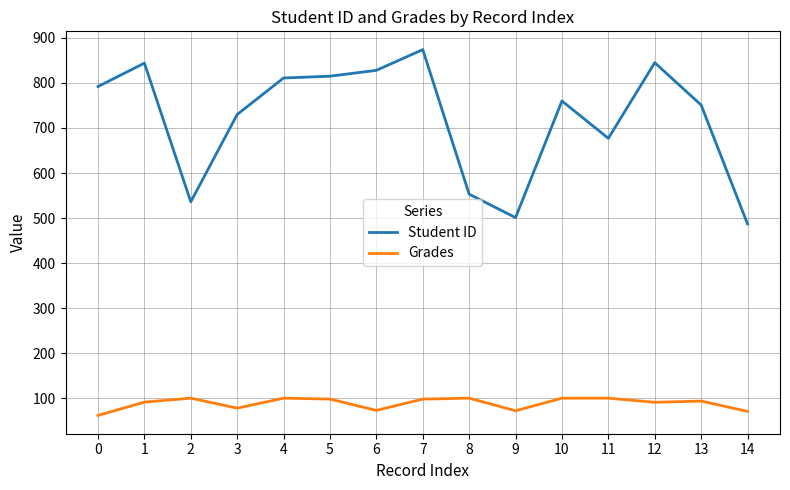

What is the difference between the Grades values at 14 and 1?

20.6